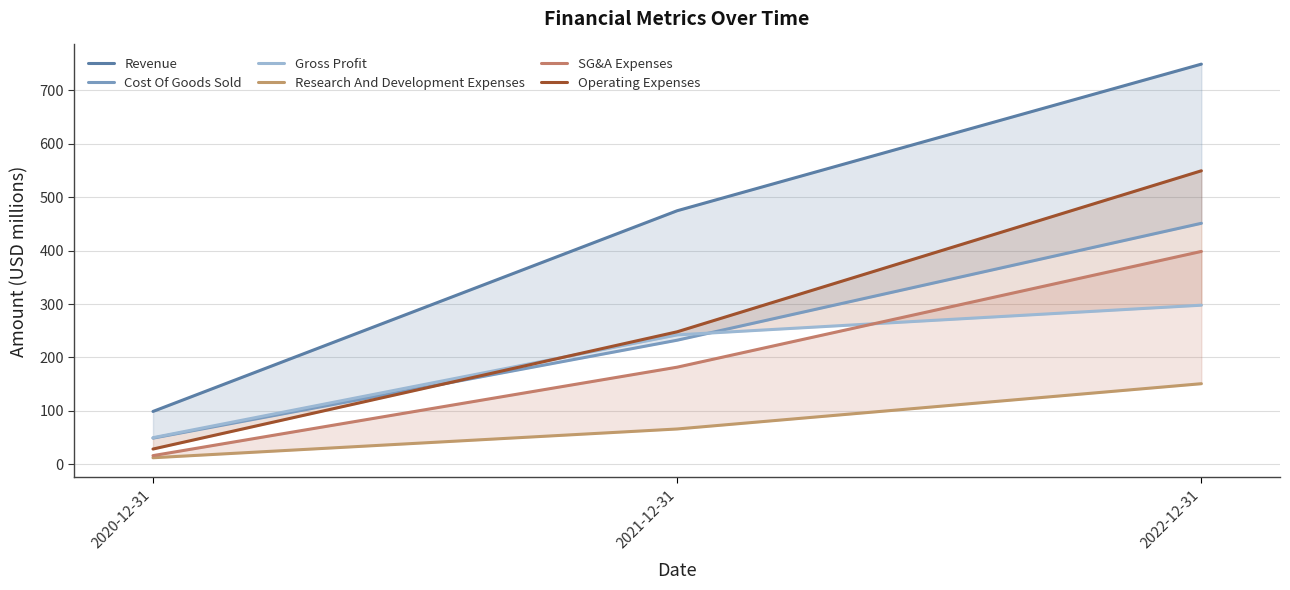

What is the label of the 1st point from the right?

2022-12-31